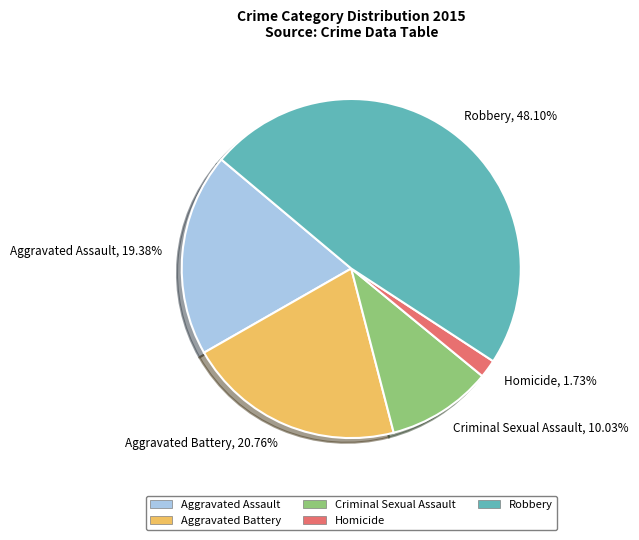

Count the number of slices in the pie.

5